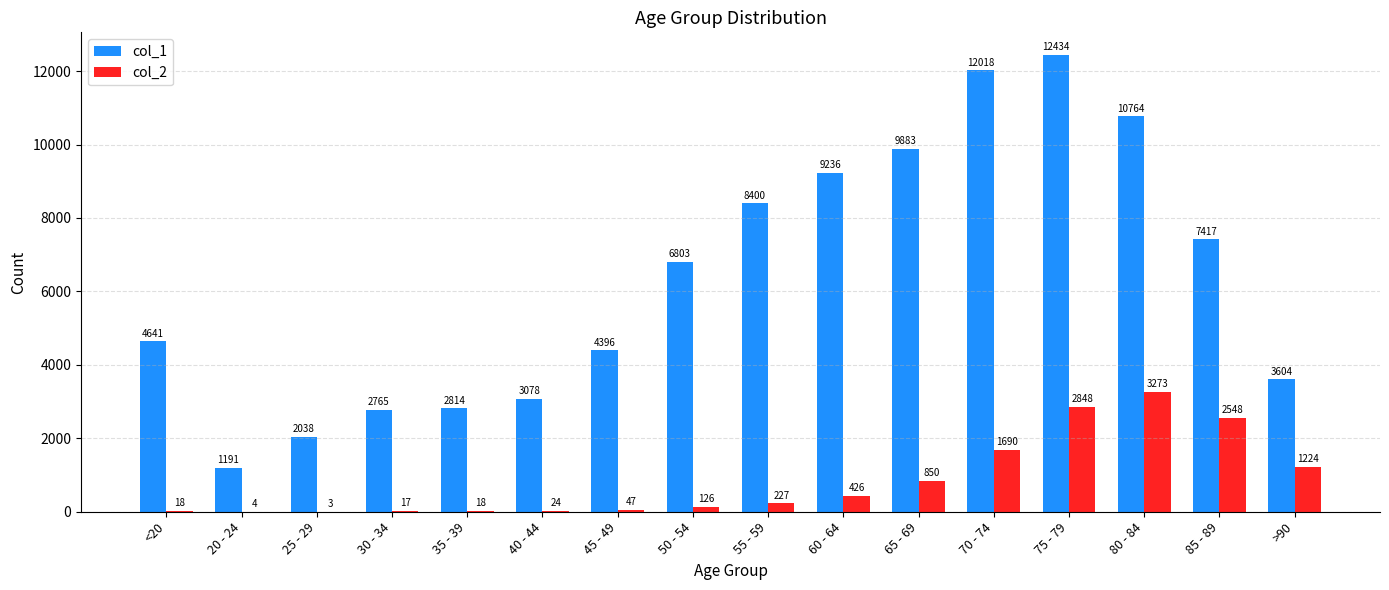

Is the value of col_2 at 50 - 54 greater than the value of col_1 at 75 - 79?

No